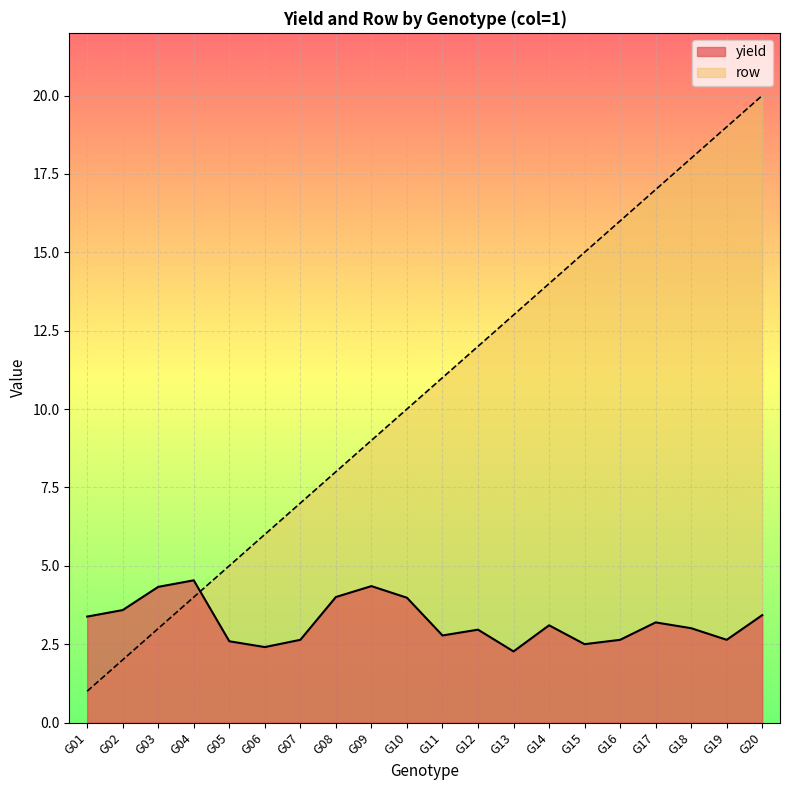

Is the value of row at G20 greater than the value of yield at G13?

Yes